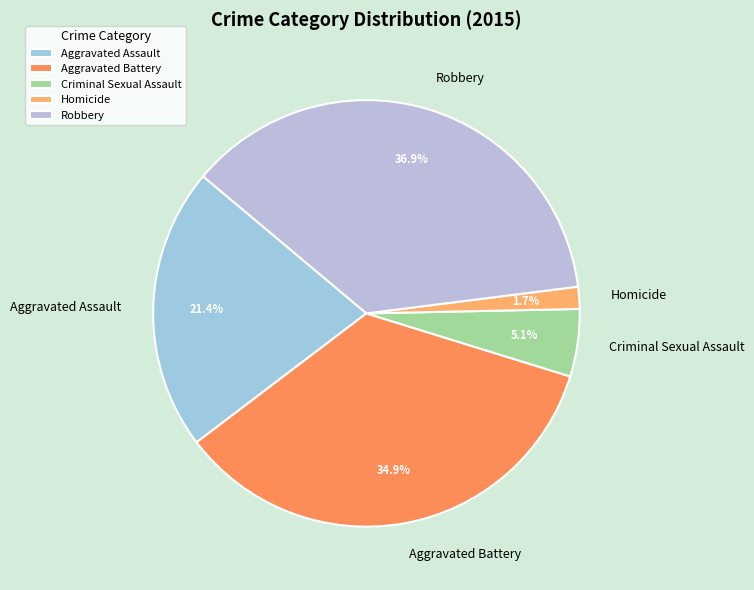

Which category has the biggest portion of the pie?

Robbery